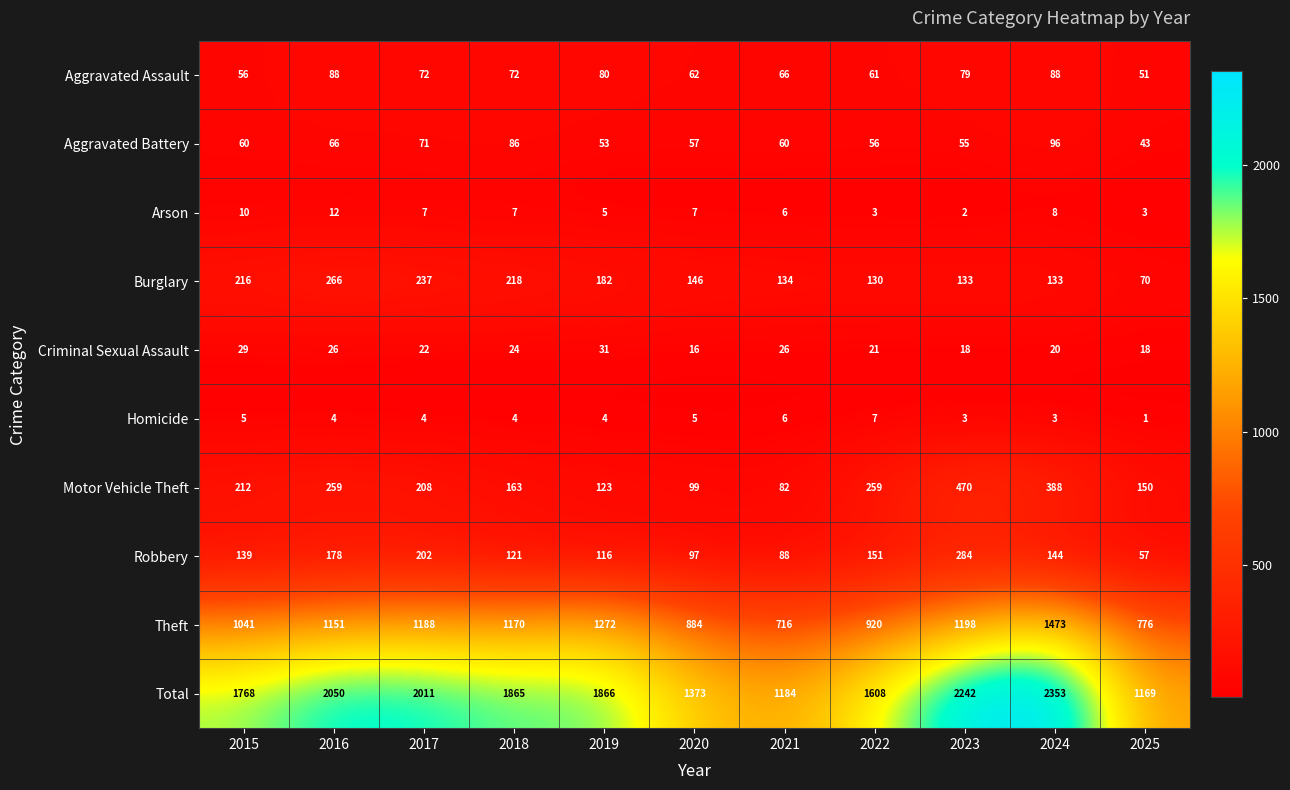

Which series changed the most between 2020 and 2025?

Total